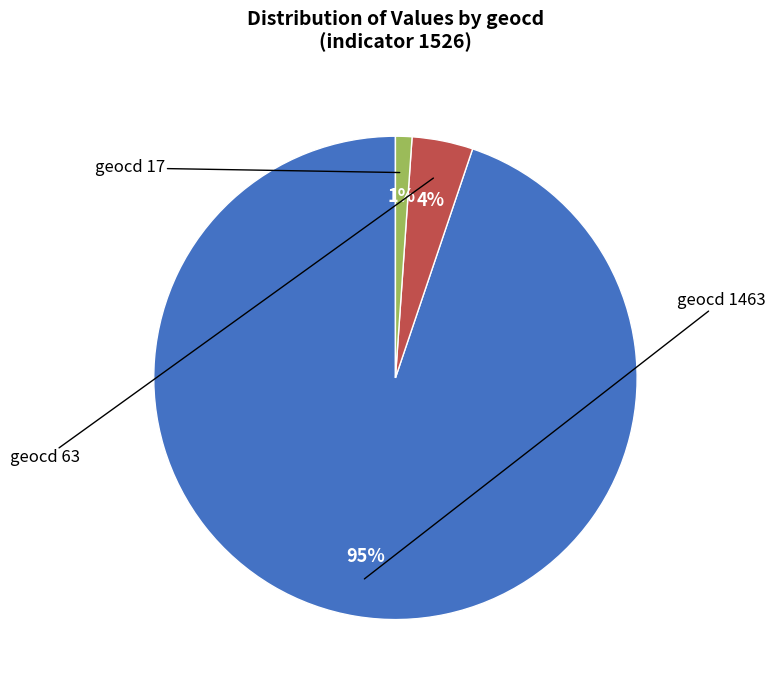

To the nearest percent, what is the average slice percentage?

33%